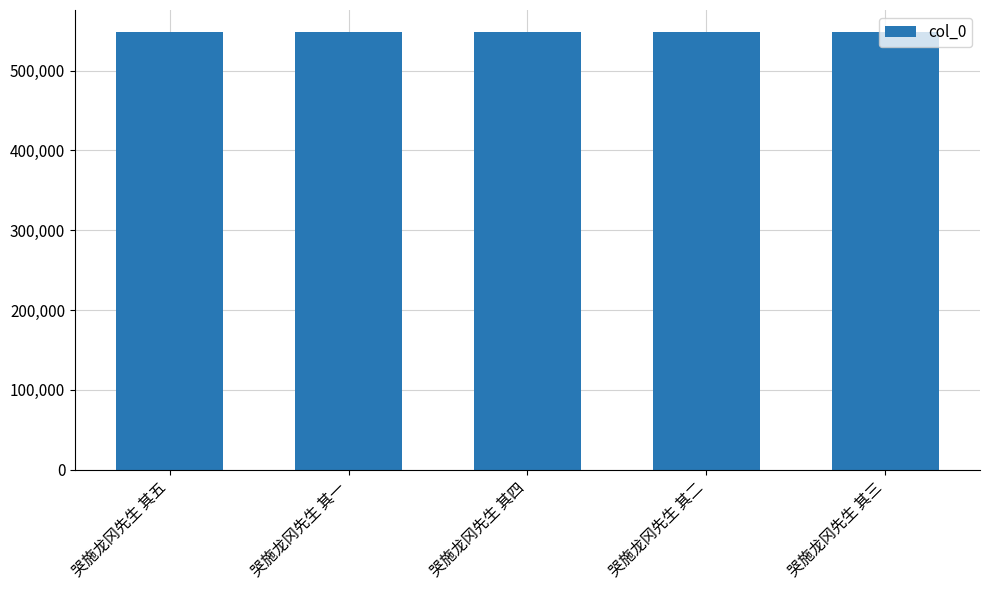

What is the sum of all values?

2742000